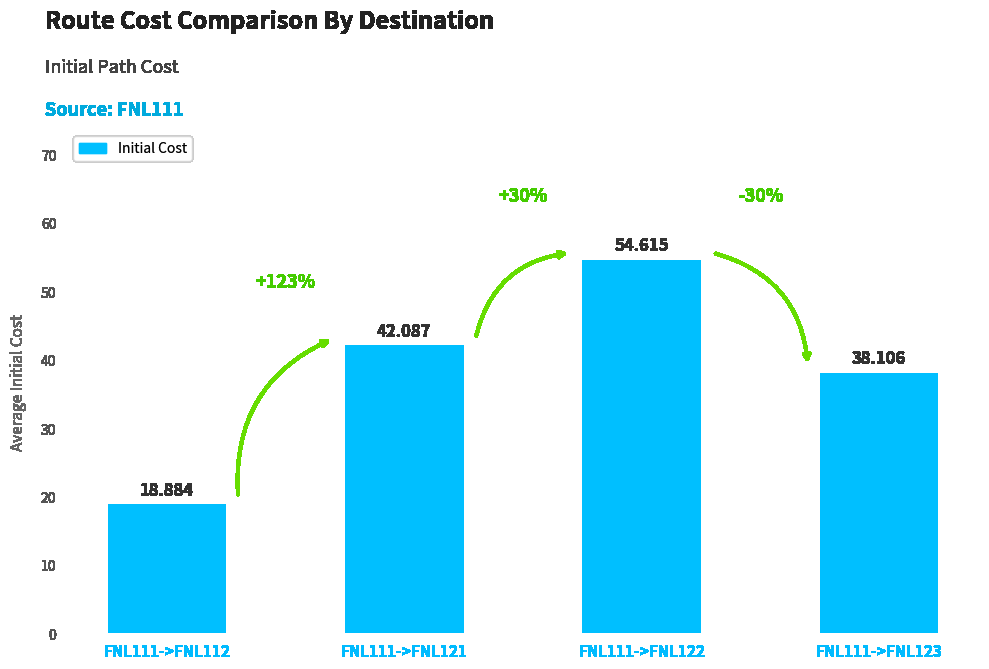

Are the bars grouped side by side (vs. stacked)?

No